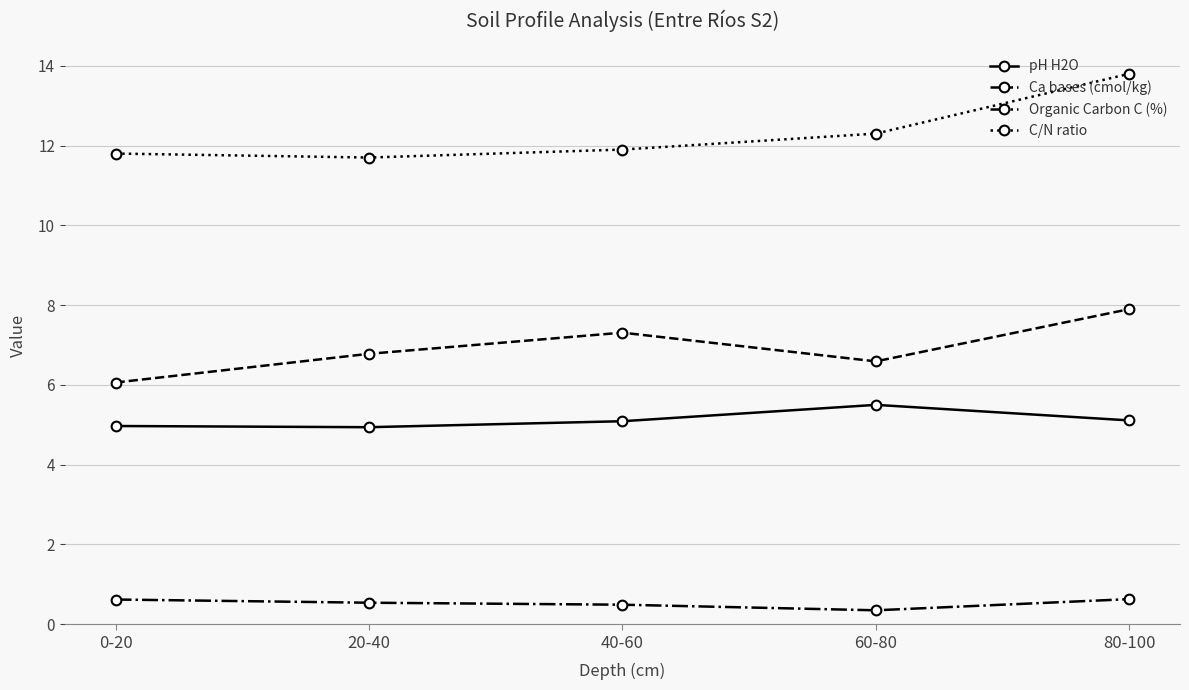

At which label is Organic Carbon C (%) closest to 0?

60-80